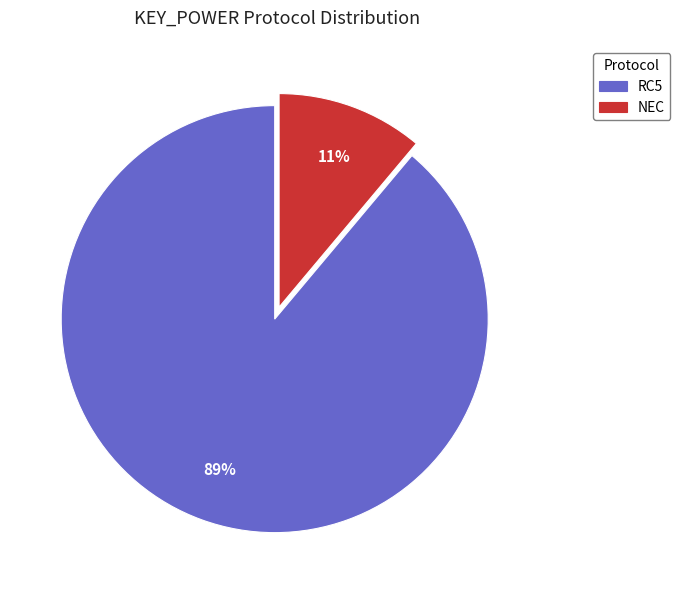

Which has a higher value, RC5 or NEC?

RC5